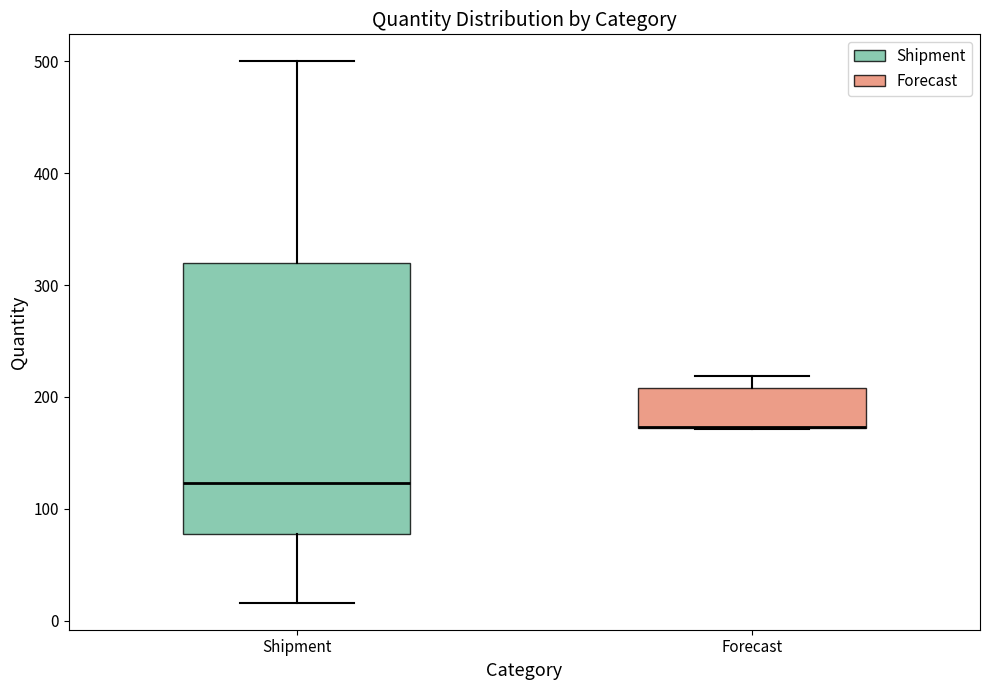

Reading left to right, read every box against the y-axis: the position of its median line, the range the box covers, and the ends of its whiskers. The values are not printed on the chart, so give them approximately, as read against the axis.

Shipment: median 120, box 80 to 320, whiskers 20 to 500
Forecast: median 170 (drawn on the box's lower edge), box 170 to 210, whiskers 170 to 220